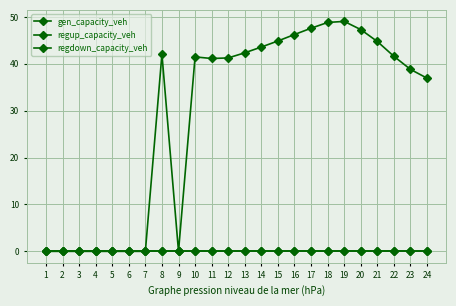

Is this an area chart (filled region under the line)?

No